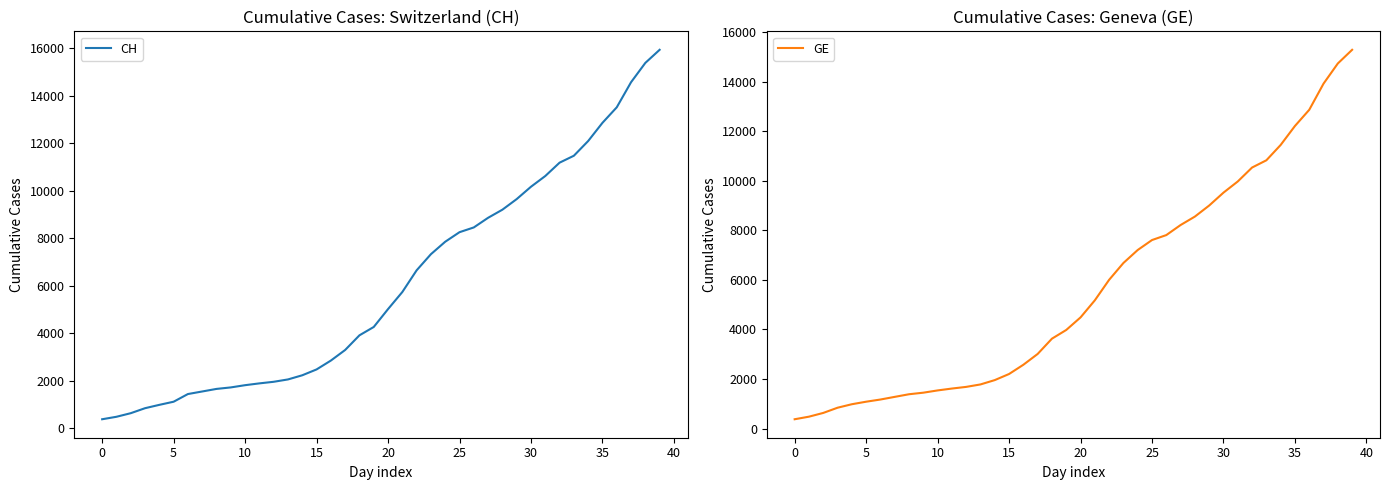

Is the value of GE at 36 greater than the value of CH at 29?

Yes